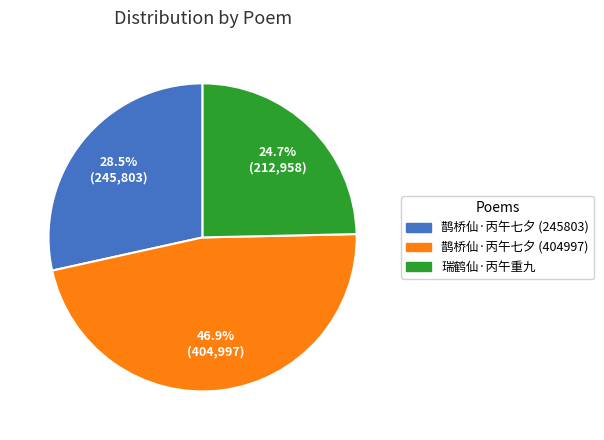

Does 鹊桥仙·丙午七夕 (245803) account for over 50% of the chart?

No